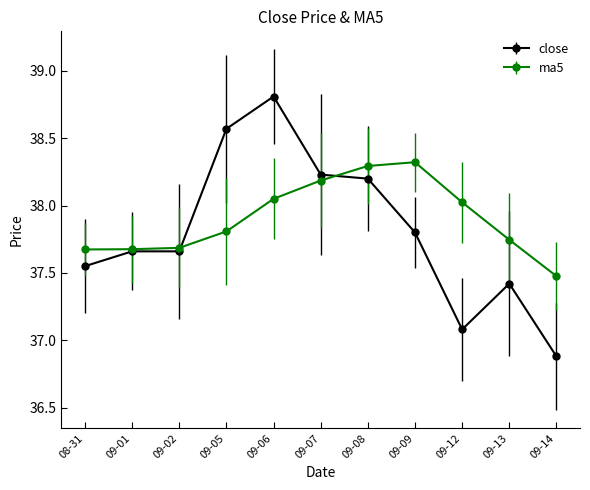

Which series has the largest range (max minus min)?

close